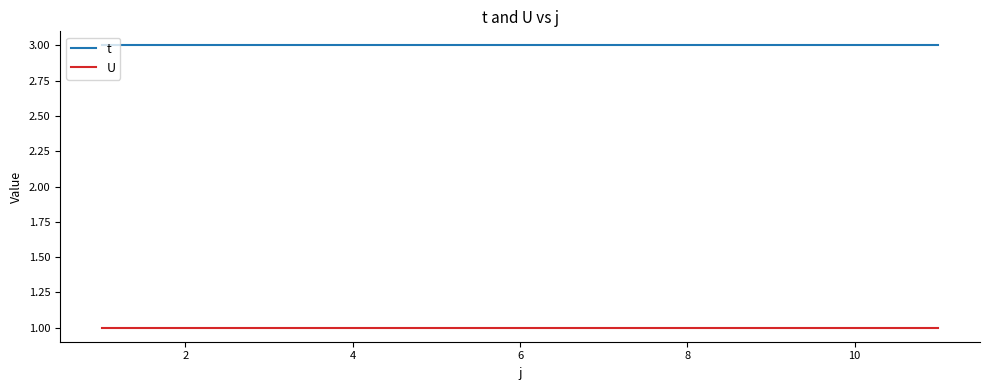

Rank the series by their average value, from lowest to highest.

U, t